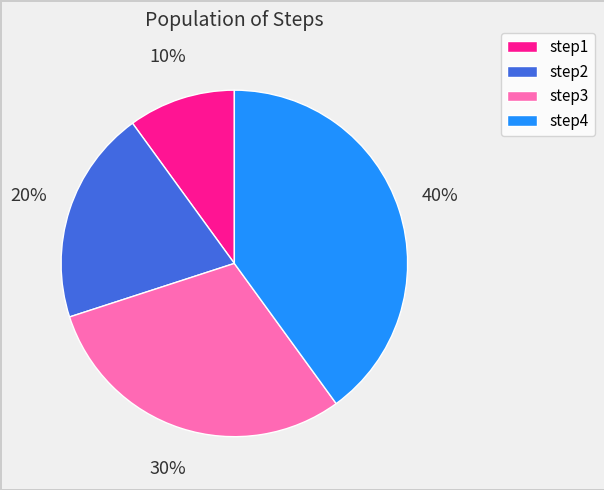

Rank the categories by value from lowest to highest.

step1, step2, step3, step4